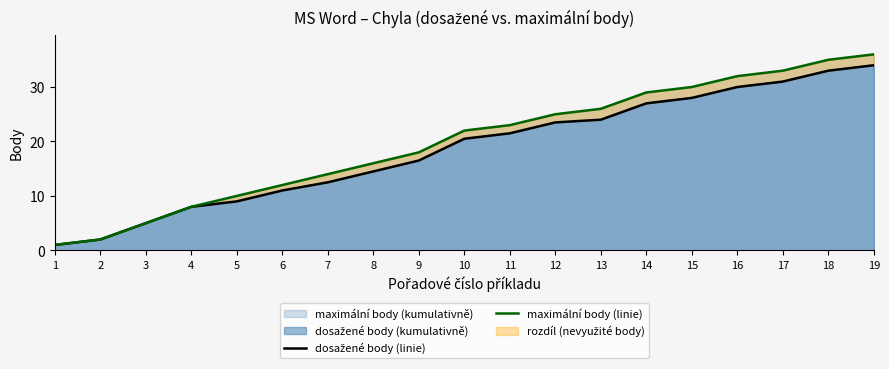

Which series changed the most between 13 and 16?

dosažené body (linie)